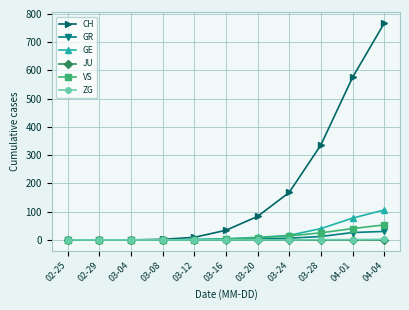

True or false: VS has a value of 25 at 03-28.

True